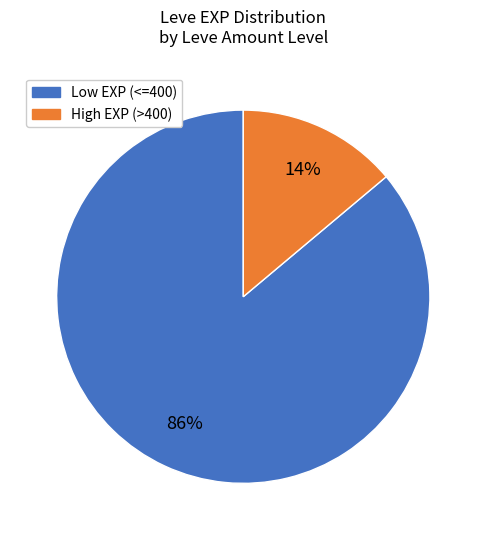

Which has a higher value, High EXP (>400) or Low EXP (<=400)?

Low EXP (<=400)